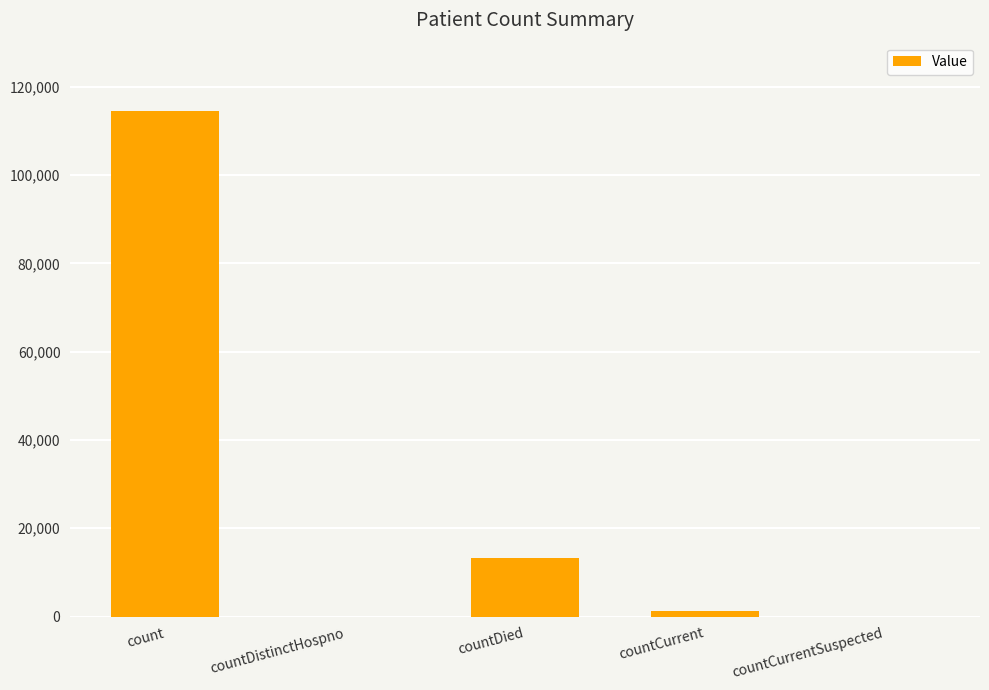

Which label corresponds to the largest value in the chart?

count